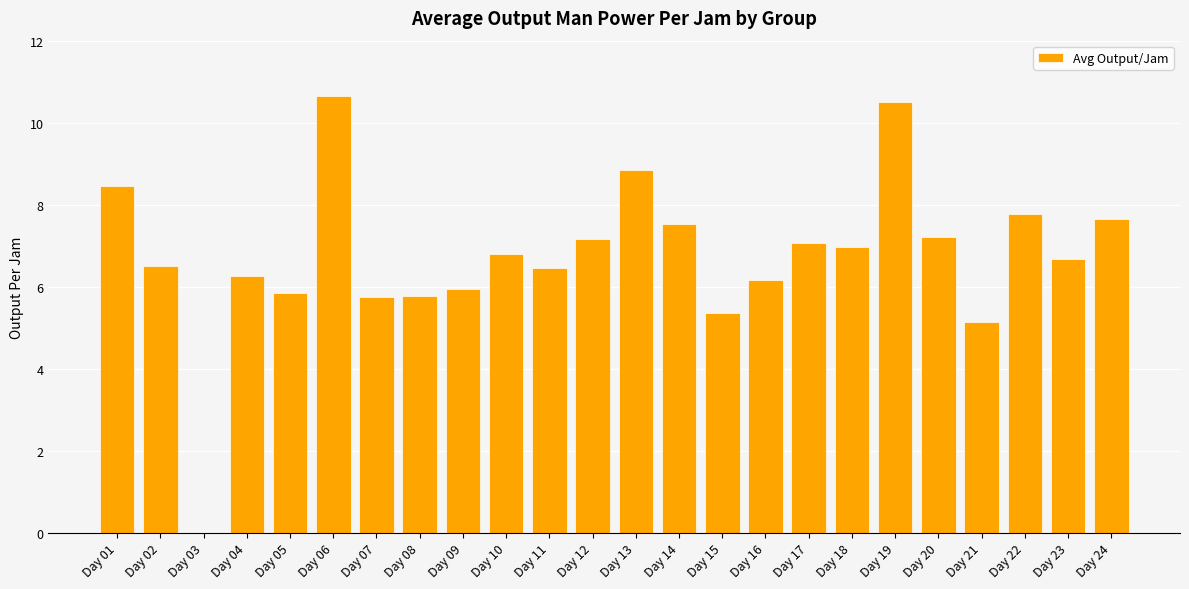

The chart shows a value of 6.2 at Day 16. True or false?

True